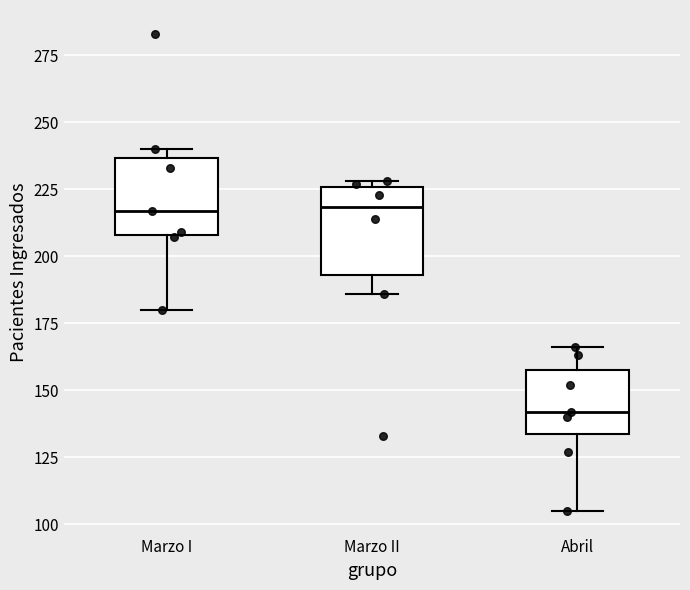

Where is the upper edge of the box for Marzo I on the y-axis? The values are not printed on the chart, so give them approximately, as read against the axis.

235